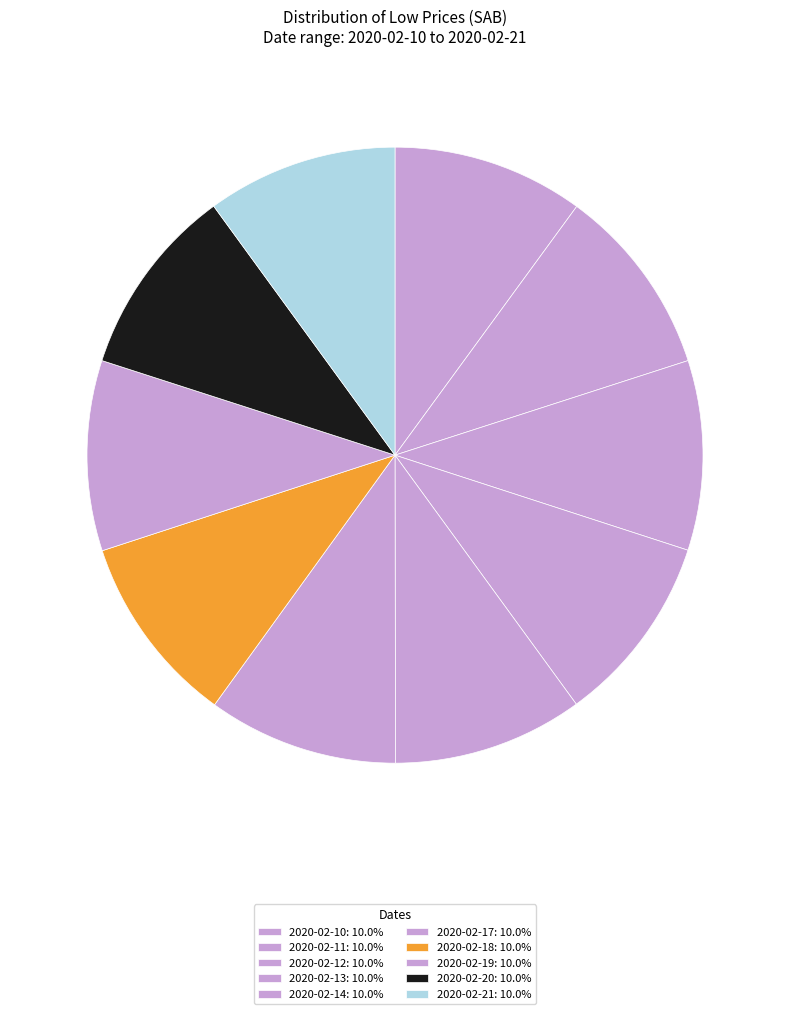

What percentage is the 2020-02-13 slice, to the nearest percent?

10%